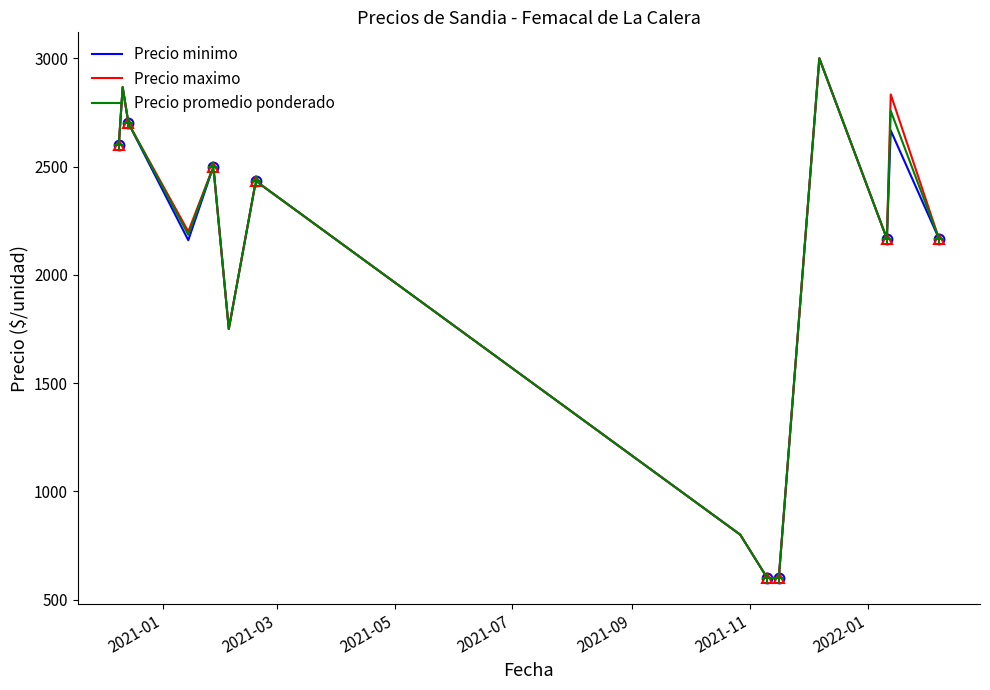

What is the minimum value for Precio maximo?

600.0